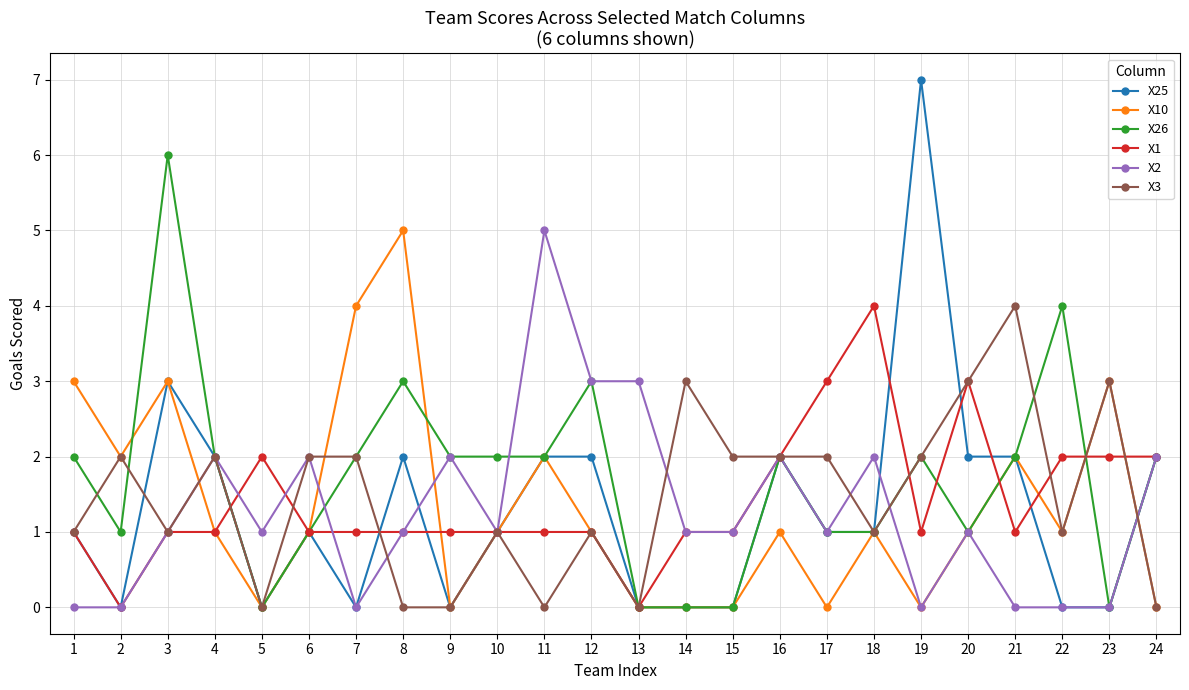

Reading right to left, extract all data points from this chart.

X25: 24=2	23=0	22=0	21=2	20=2	19=7	18=1	17=1	16=2	15=0	14=0	13=0	12=2	11=2	10=1	9=0	8=2	7=0	6=1	5=0	4=2	3=3	2=0	1=1
X10: 24=0	23=3	22=1	21=2	20=1	19=0	18=1	17=0	16=1	15=0	14=0	13=0	12=1	11=2	10=1	9=0	8=5	7=4	6=1	5=0	4=1	3=3	2=2	1=3
X26: 24=2	23=0	22=4	21=2	20=1	19=2	18=1	17=1	16=2	15=0	14=0	13=0	12=3	11=2	10=2	9=2	8=3	7=2	6=1	5=0	4=2	3=6	2=1	1=2
X1: 24=2	23=2	22=2	21=1	20=3	19=1	18=4	17=3	16=2	15=1	14=1	13=0	12=1	11=1	10=1	9=1	8=1	7=1	6=1	5=2	4=1	3=1	2=0	1=1
X2: 24=2	23=0	22=0	21=0	20=1	19=0	18=2	17=1	16=2	15=1	14=1	13=3	12=3	11=5	10=1	9=2	8=1	7=0	6=2	5=1	4=2	3=1	2=0	1=0
X3: 24=0	23=3	22=1	21=4	20=3	19=2	18=1	17=2	16=2	15=2	14=3	13=0	12=1	11=0	10=1	9=0	8=0	7=2	6=2	5=0	4=2	3=1	2=2	1=1